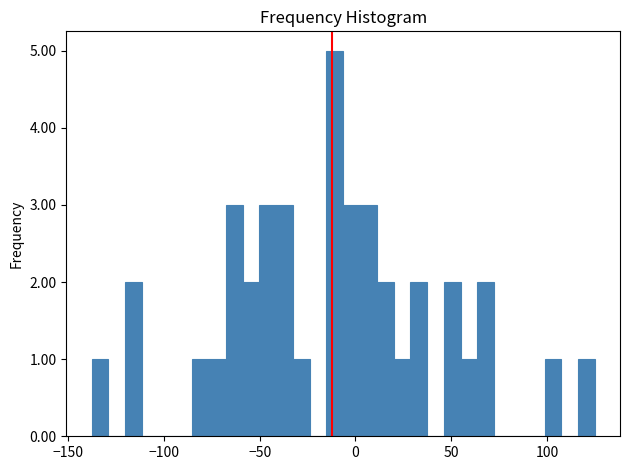

Around what value on the x-axis is the tallest bar? Give the approximate position of its centre, as read against the axis.

-10